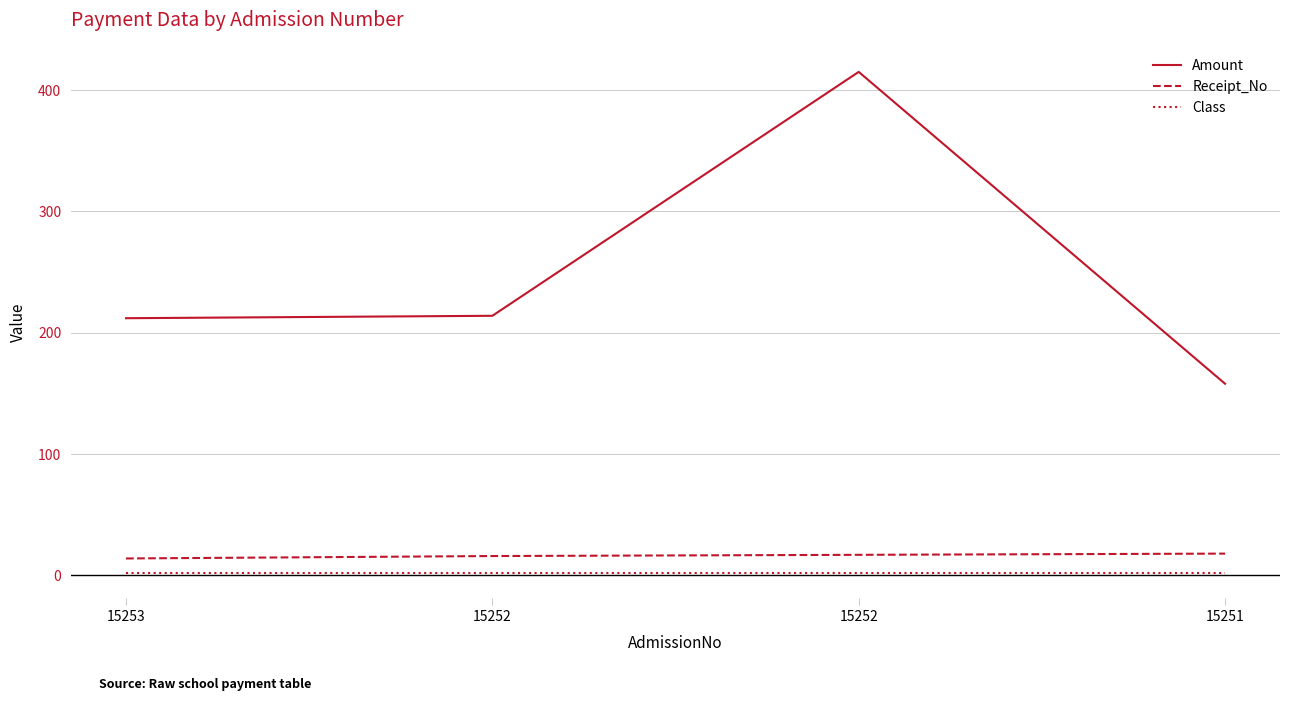

What are all the series names shown in the legend?

Amount, Receipt_No, Class